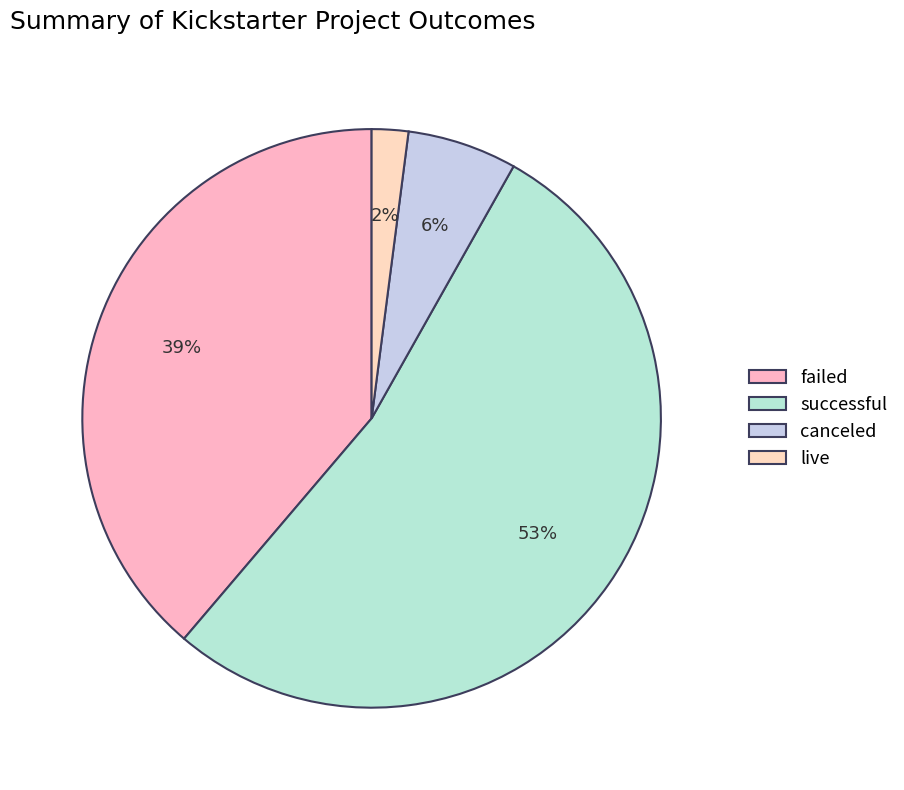

How much of the chart is everything except canceled?

93.9%